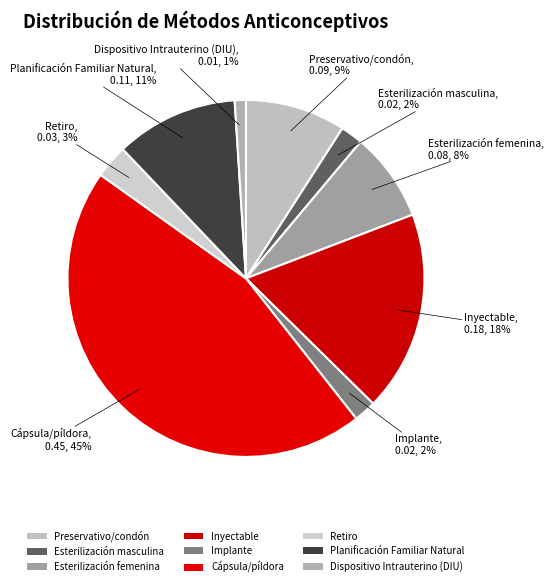

Count the number of slices in the pie.

9